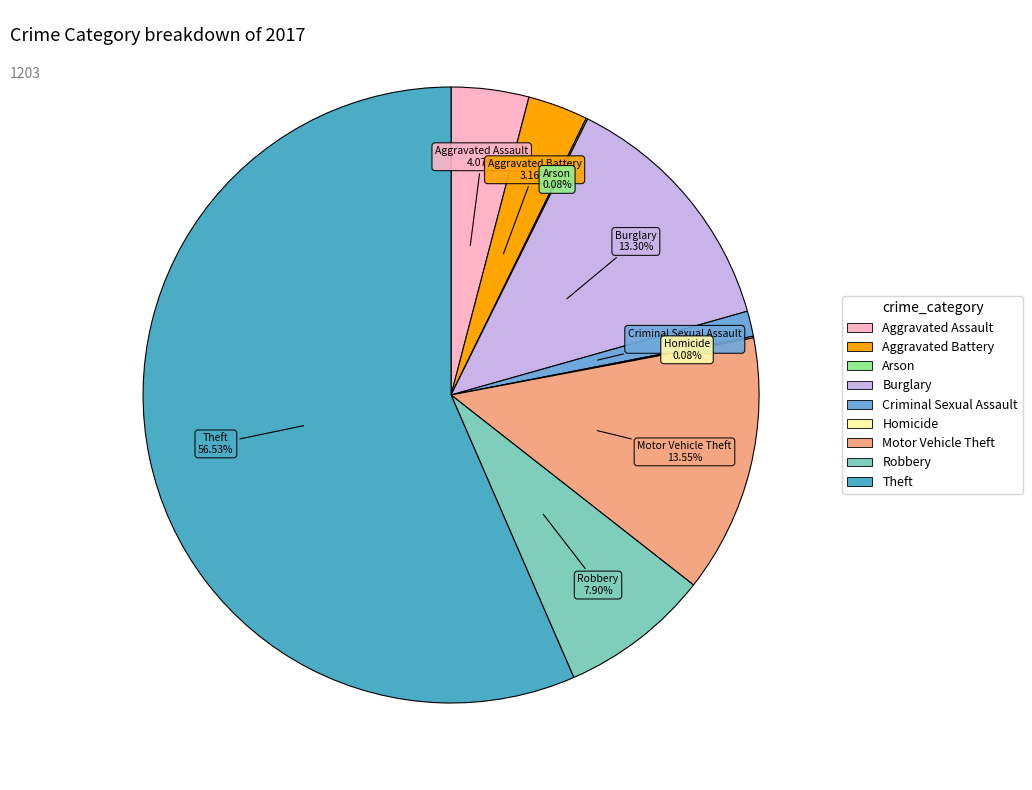

Does Theft represent more than half of the total?

Yes